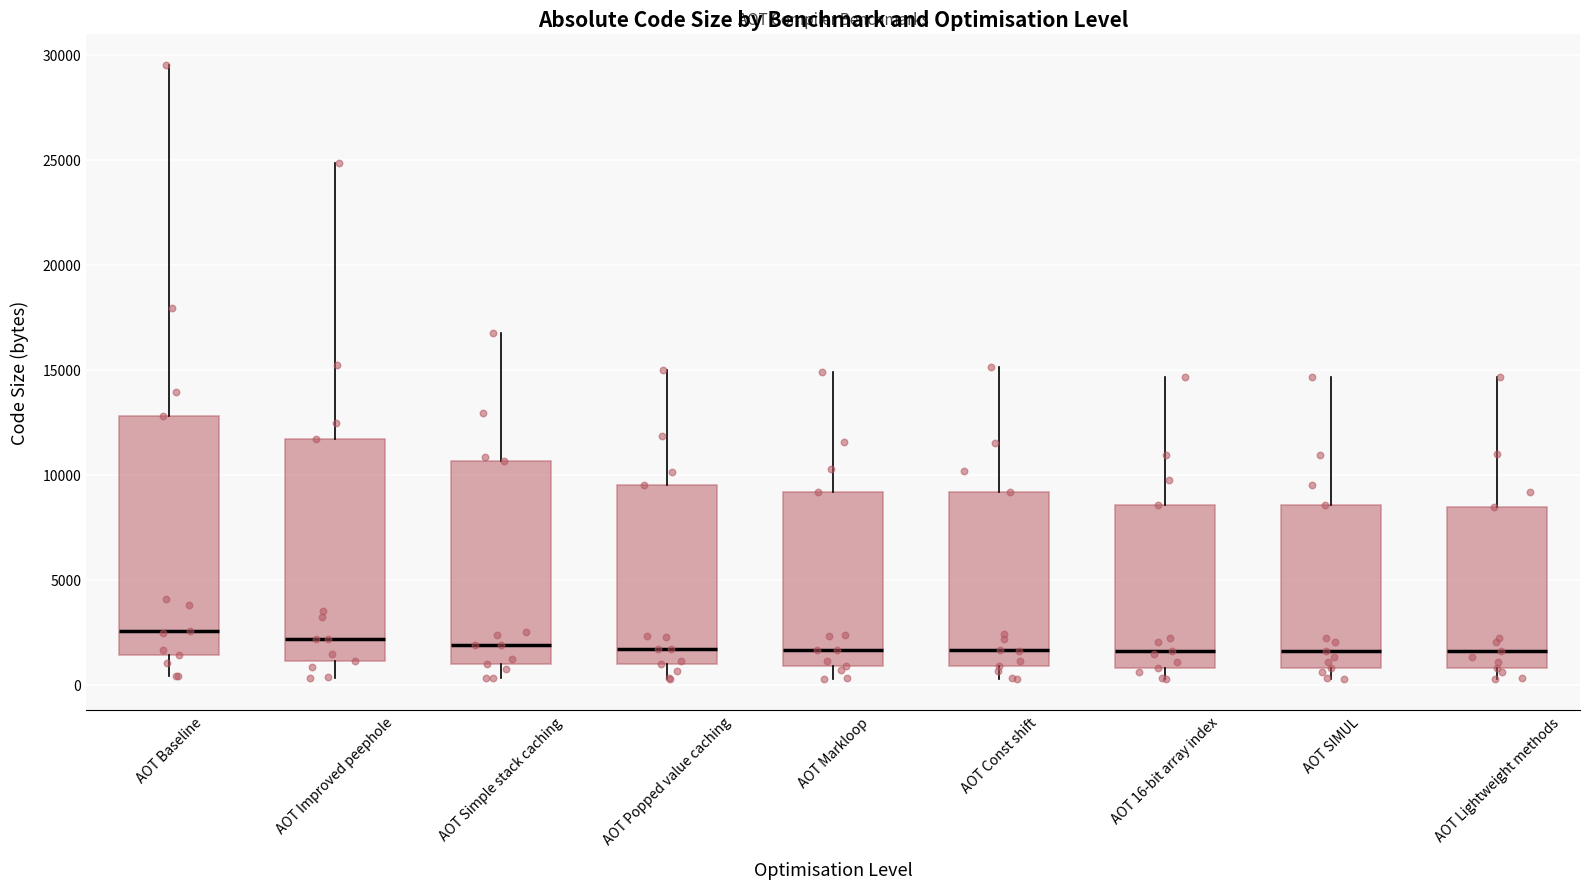

Where does the upper whisker of the box for AOT Const shift end on the y-axis? The values are not printed on the chart, so give them approximately, as read against the axis.

15000